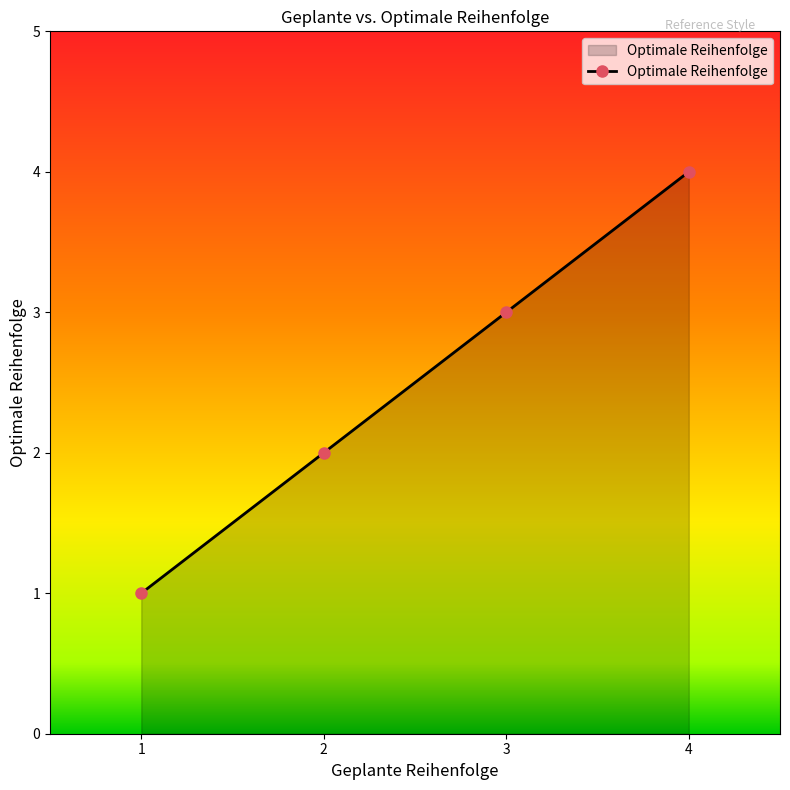

How many values are between 2 and 4?

3